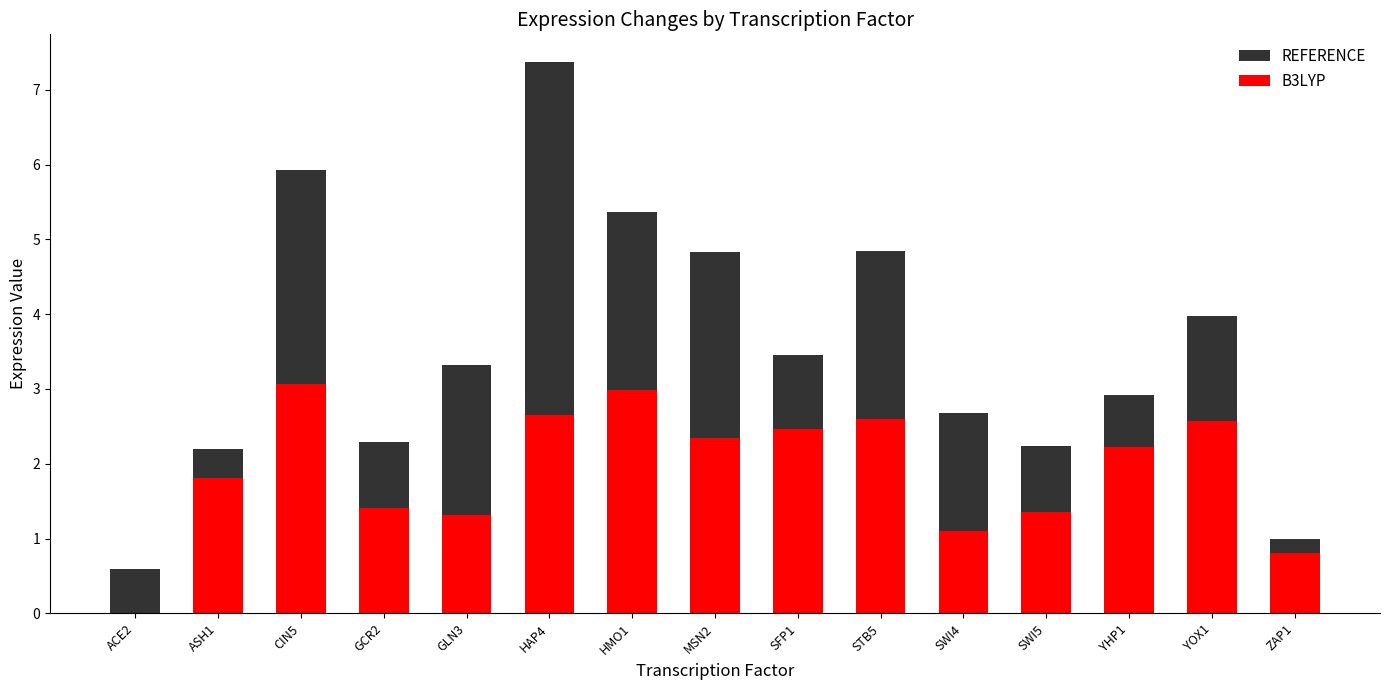

Which has a higher value, MSN2 or SWI4?

MSN2